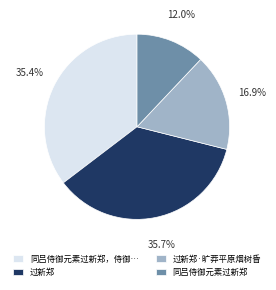

Is it true that 过新郑·旷莽平原烟树昏 is 6% of the pie?

False